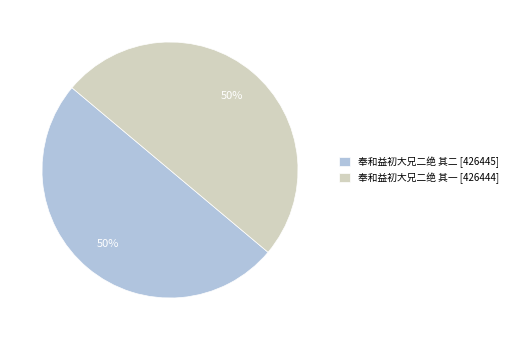

Approximately how many times larger is the value at 奉和益初大兄二绝 其二 [426445] compared to 奉和益初大兄二绝 其一 [426444]?

1.0